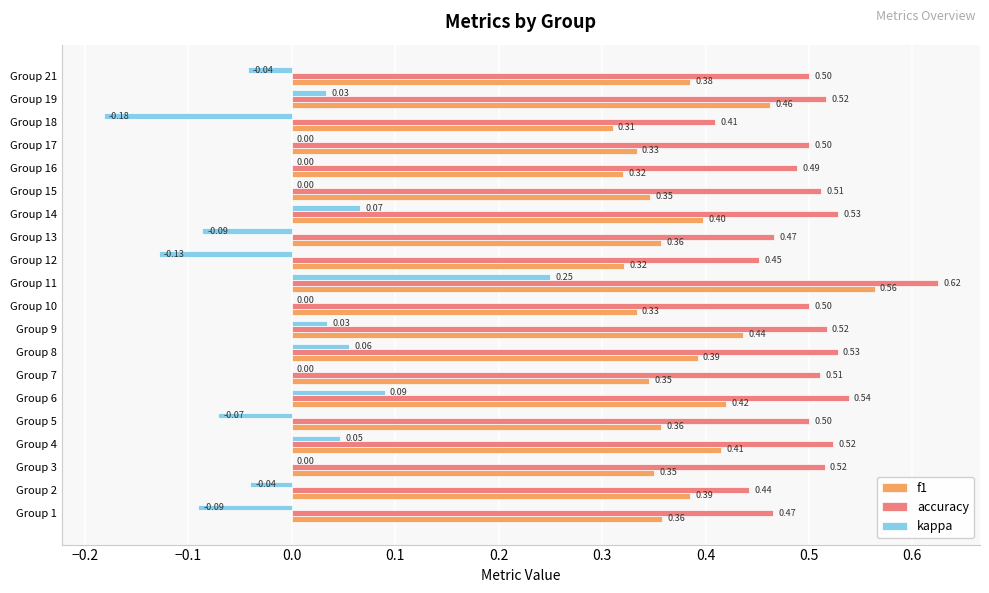

At which label does accuracy reach its peak?

Group 11